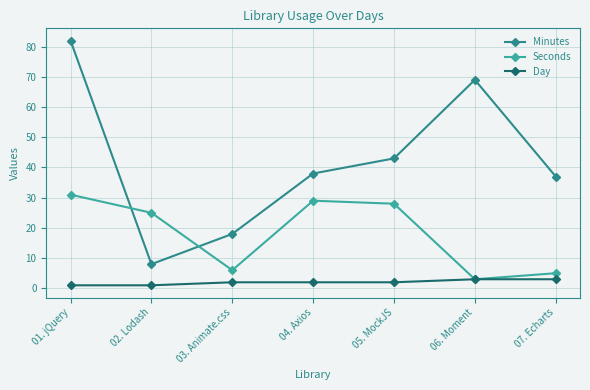

How many lines are shown in the chart?

3